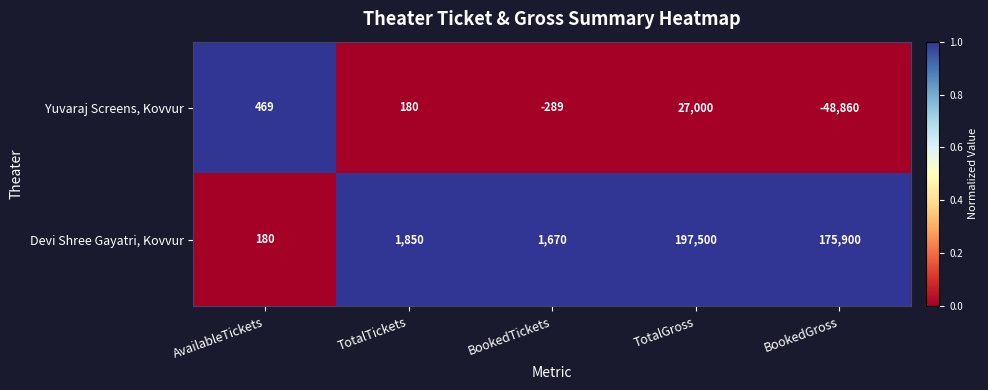

What is the average value of the Yuvaraj Screens, Kovvur series?

-4300